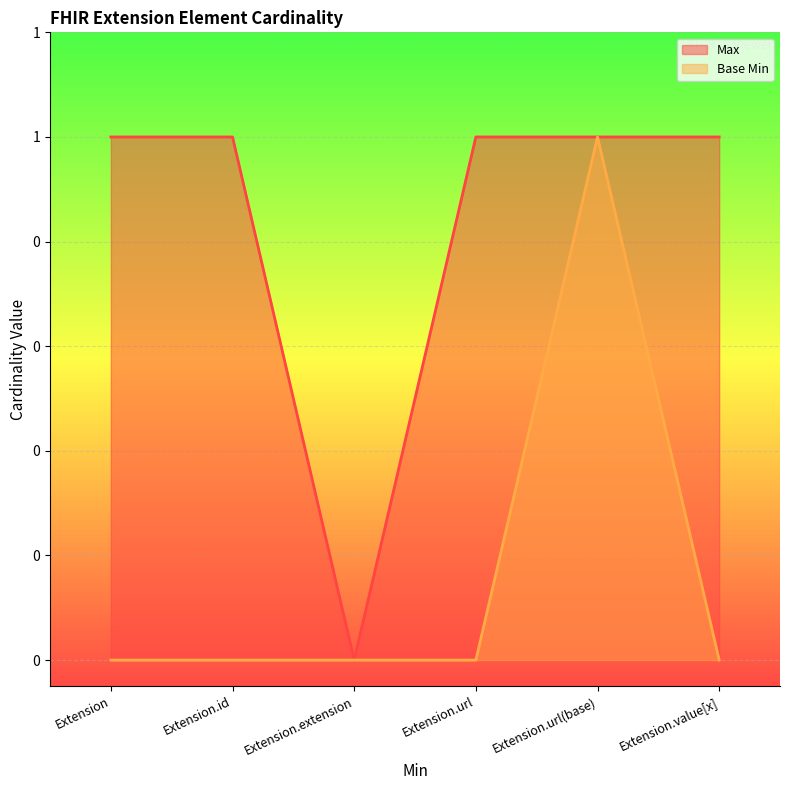

What is the spread (max minus min) of values at Extension.id?

1